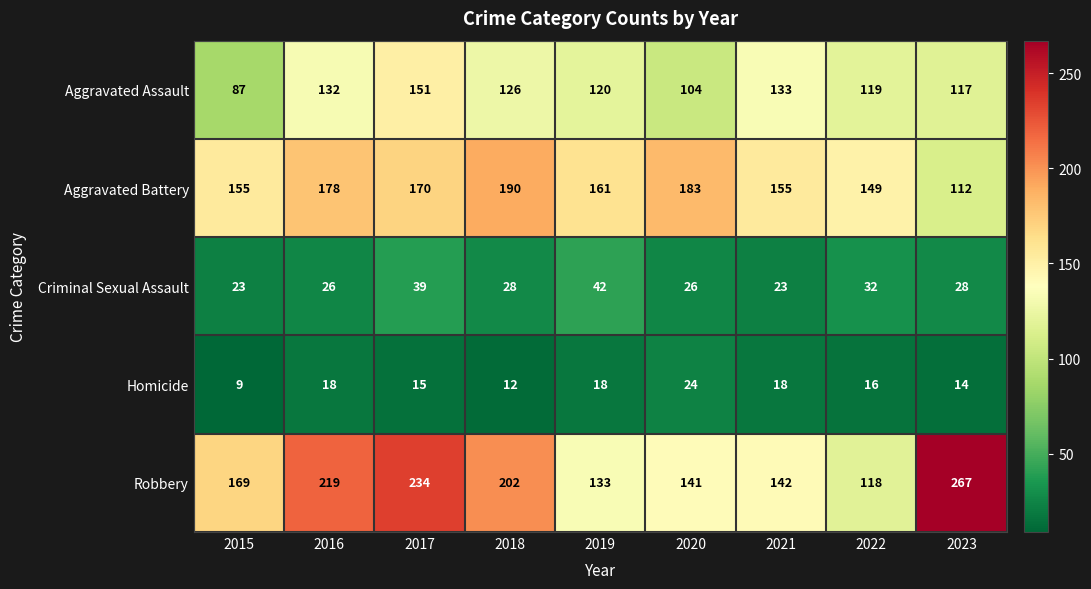

Which category has the highest value across all series?

2023